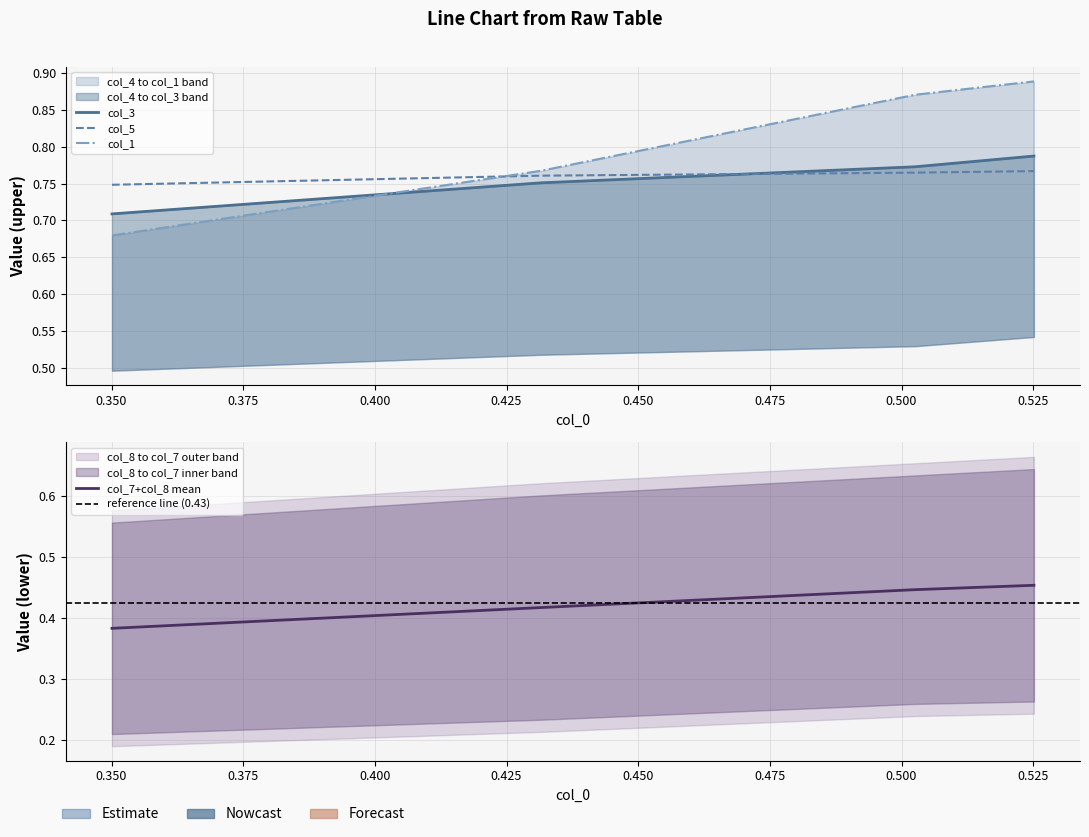

What is the maximum value shown in the chart?

0.9